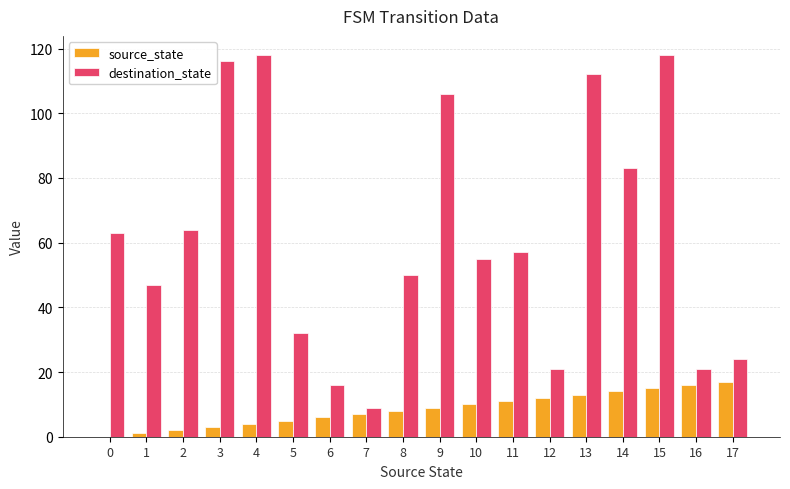

At which category is the sum across all series the highest?

15